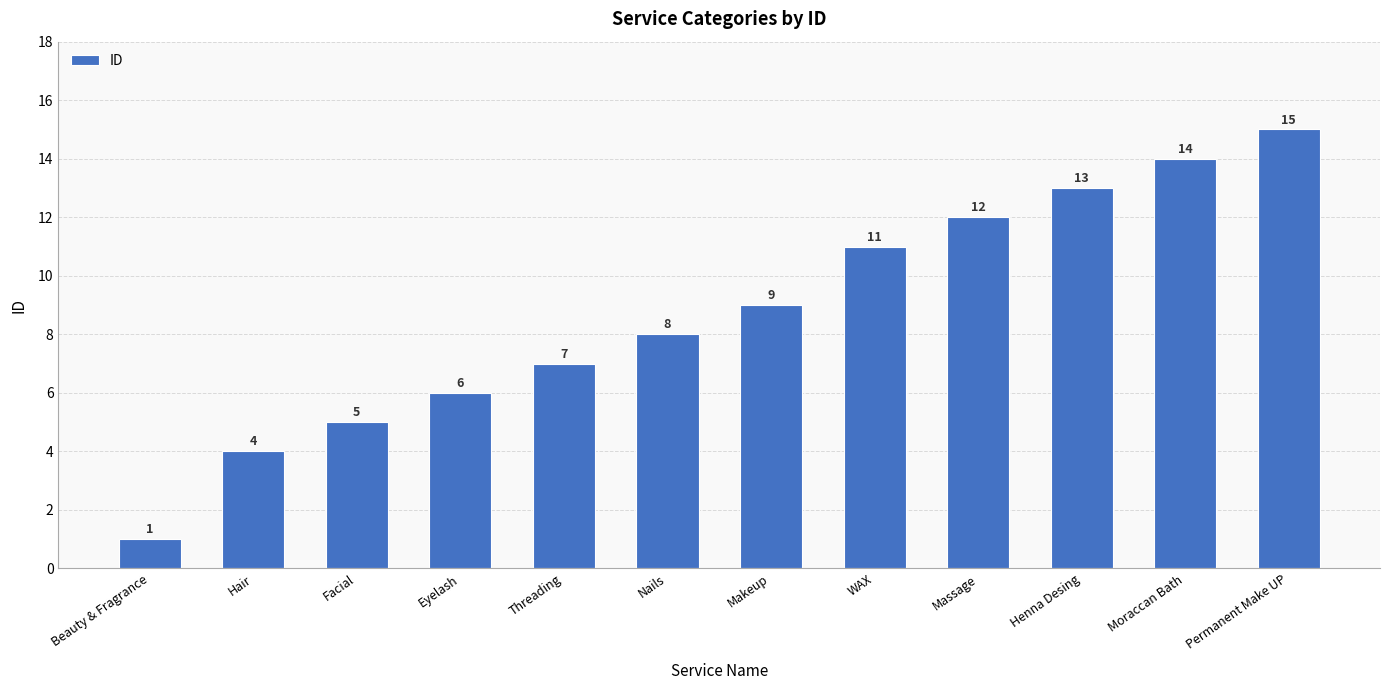

Is it true that the value at Threading is 11?

False